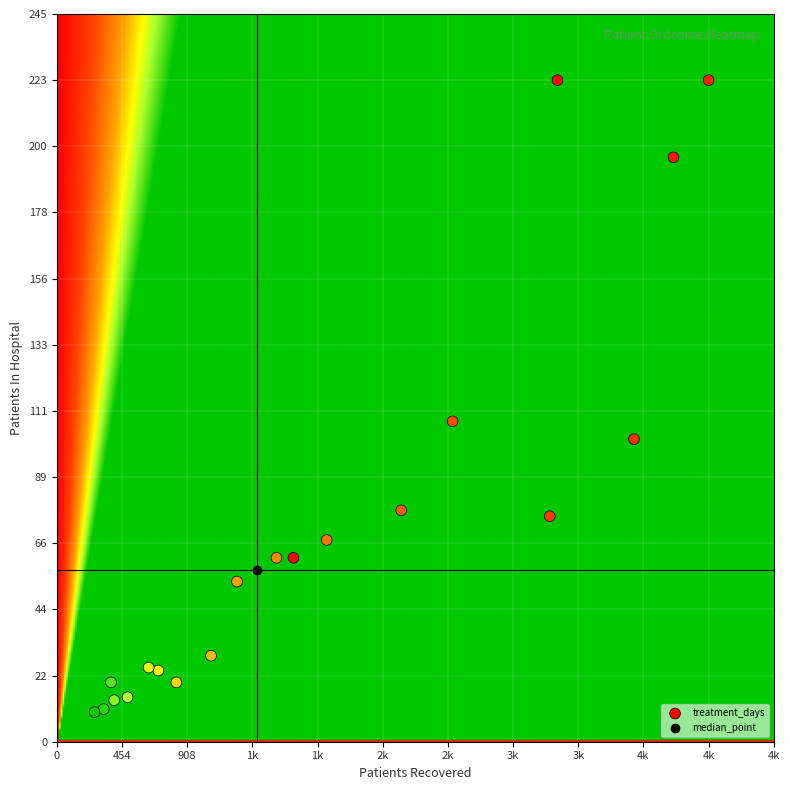

What is the range of X values (max minus min)?

4279